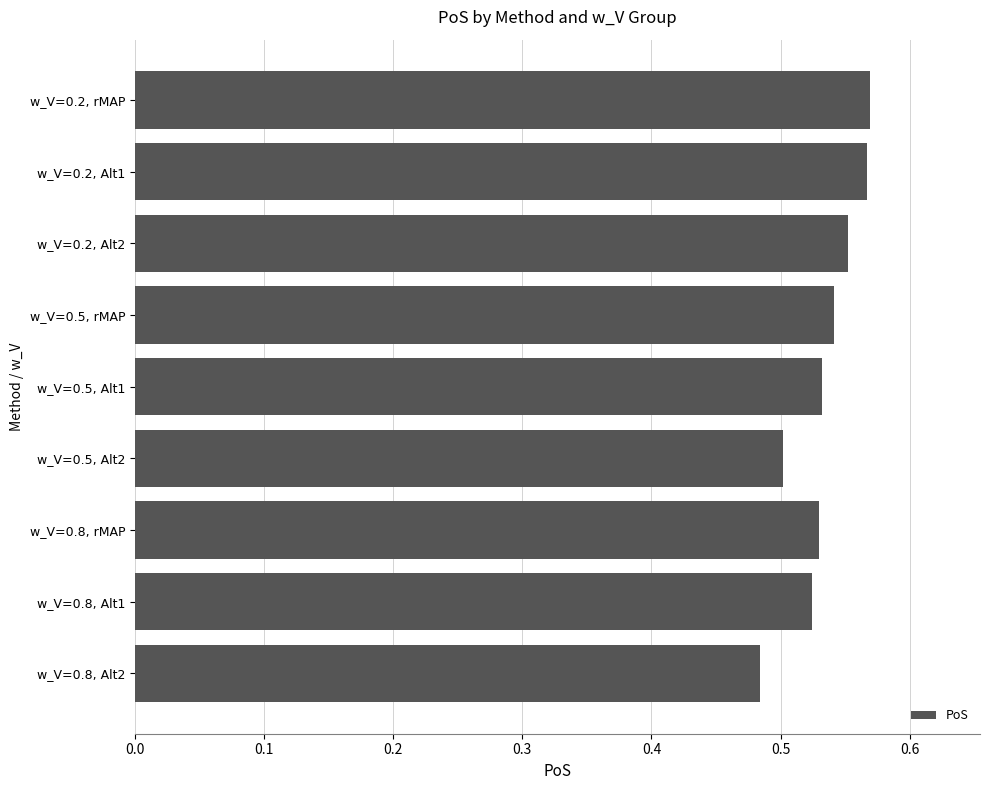

The value at w_V=0.5, Alt2 is 0.8. True or false?

False